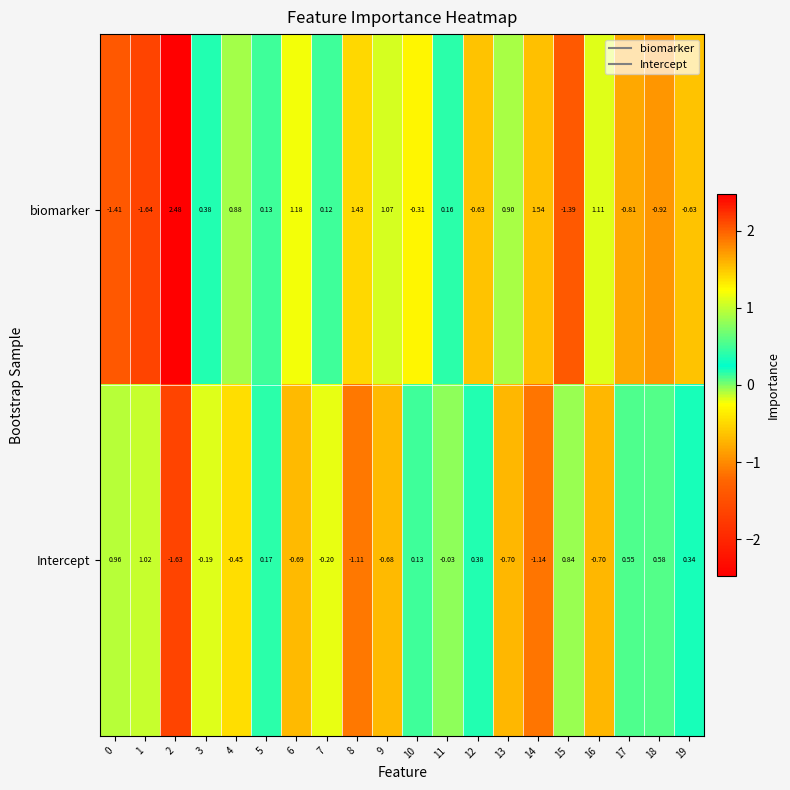

Is the value of Intercept at 1 greater than the value of biomarker at 7?

Yes